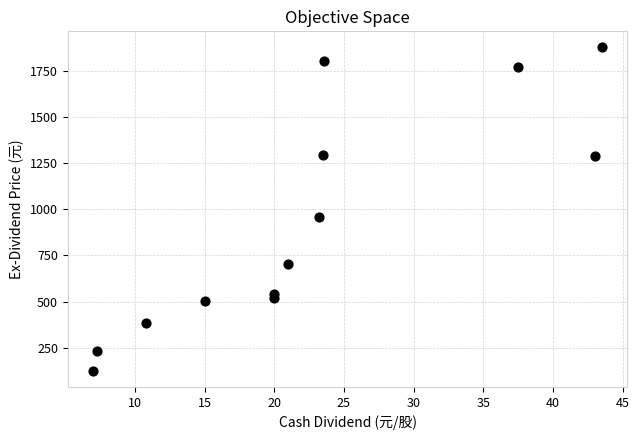

What is the range of X values (max minus min)?

36.5